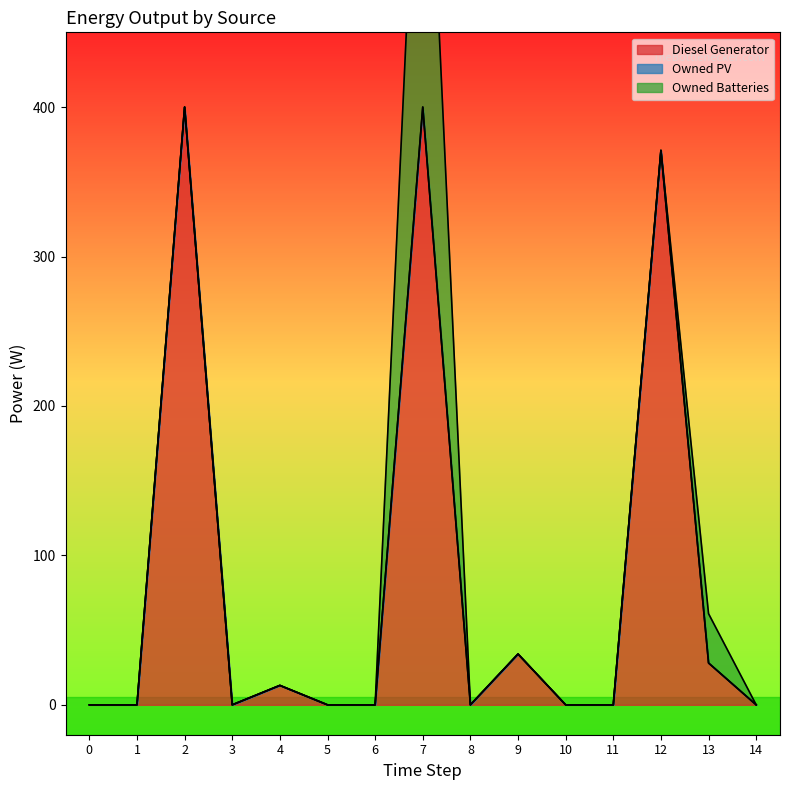

At 8, list the series in order from smallest to largest.

Diesel Generator, Owned PV, Owned Batteries